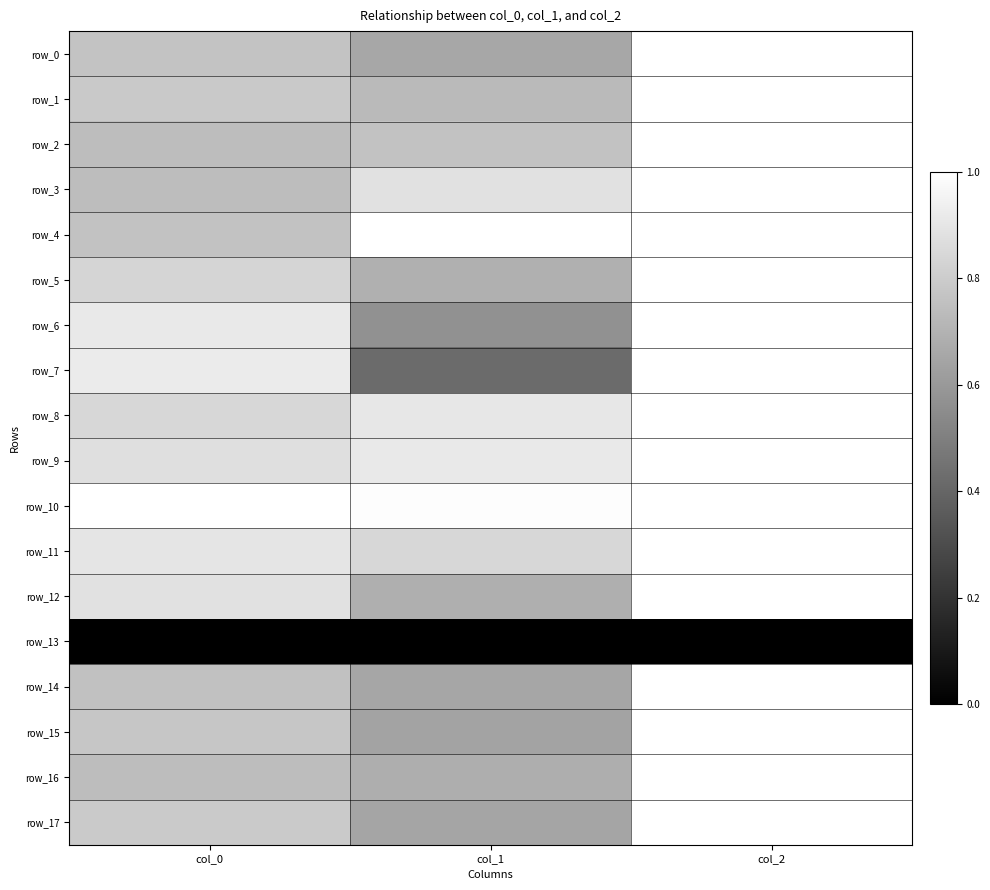

What is the difference between the row_8 values at col_1 and col_2?

0.1